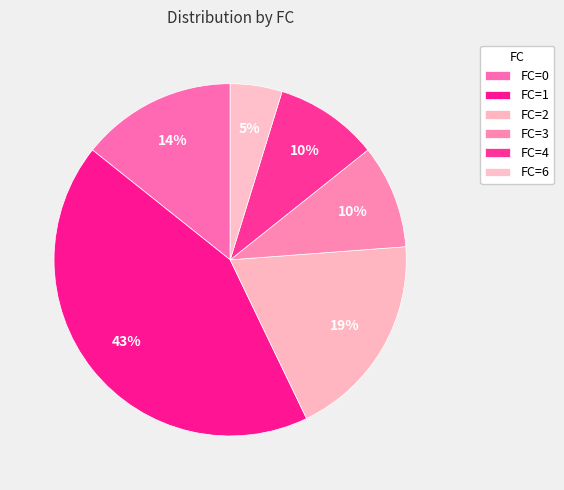

How many segments does this pie chart have?

6